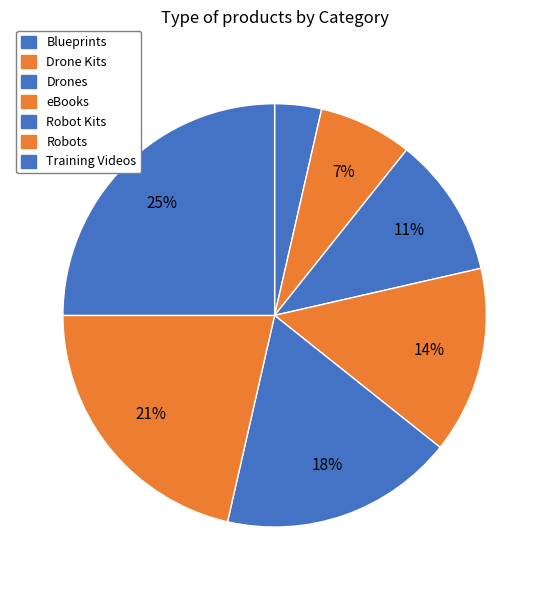

To the nearest percent, what is the difference between the Robots and Blueprints slice percentages?

18%